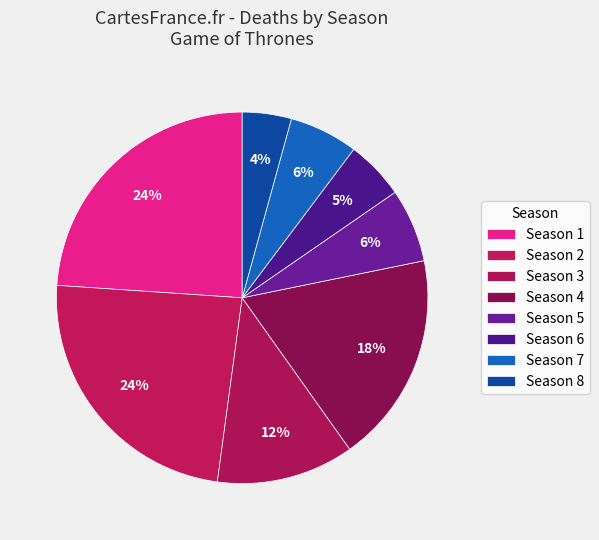

Which slice is the largest?

Season 1